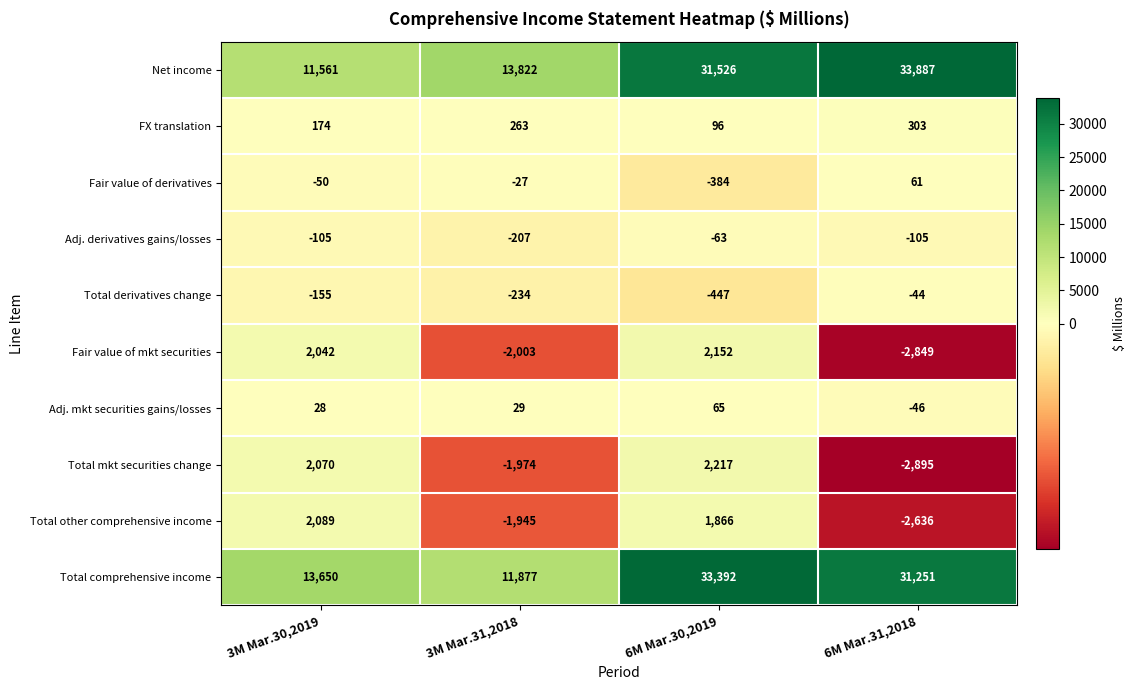

What is the average value of the FX translation series?

209